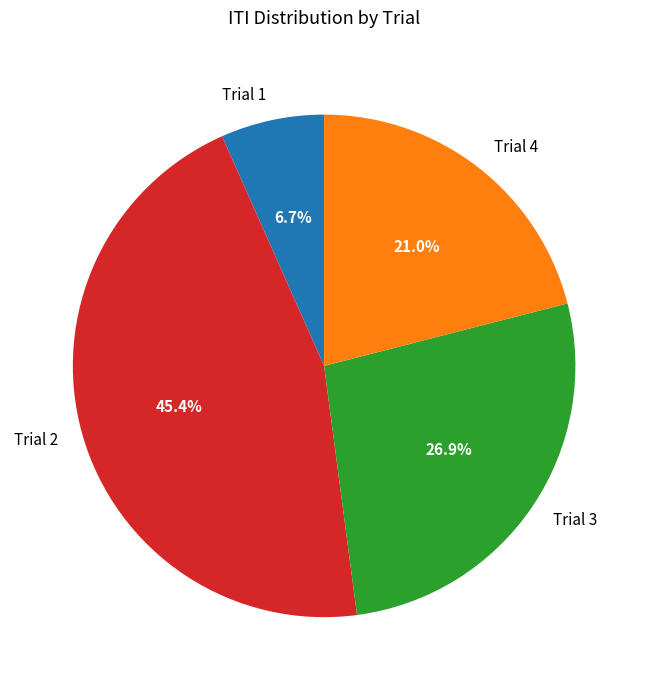

Rank the categories by value from lowest to highest.

Trial 1, Trial 4, Trial 3, Trial 2